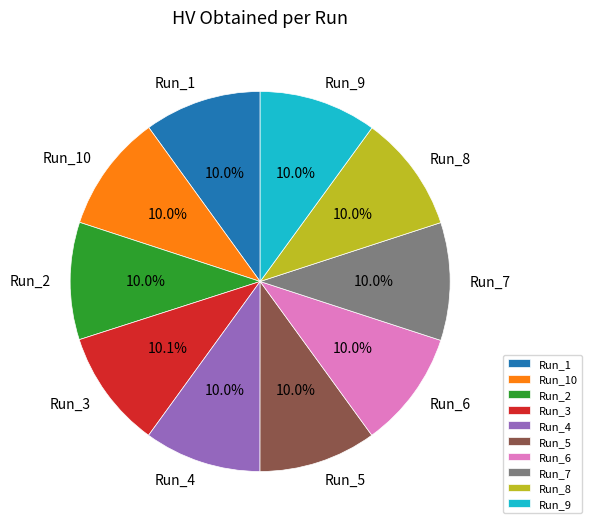

How many slices are in this pie chart?

10